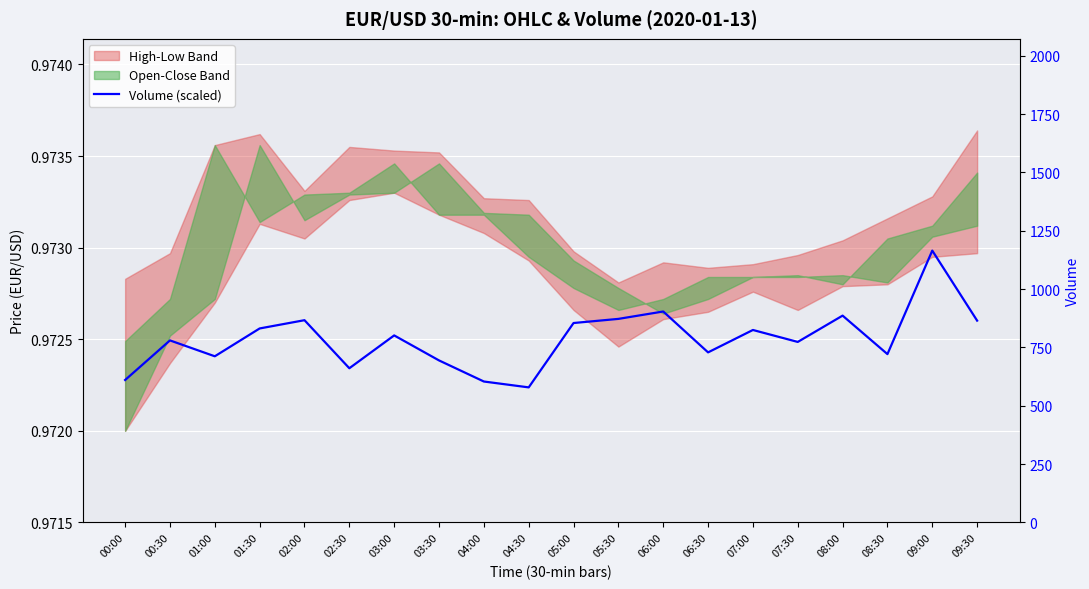

True or false: the data shows 1.5 at 02:30.

False